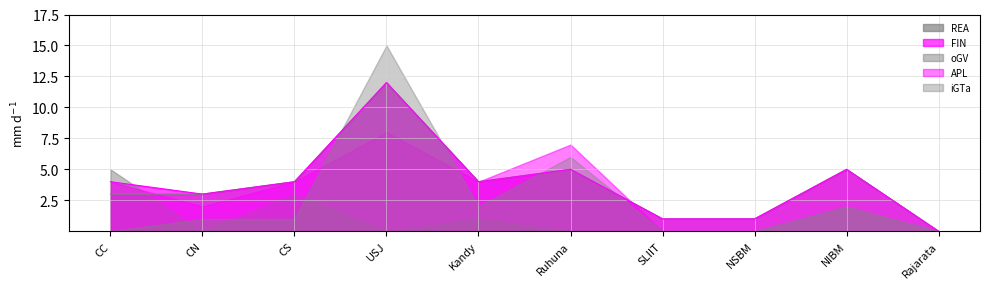

Which series has the largest range (max minus min)?

iGTa